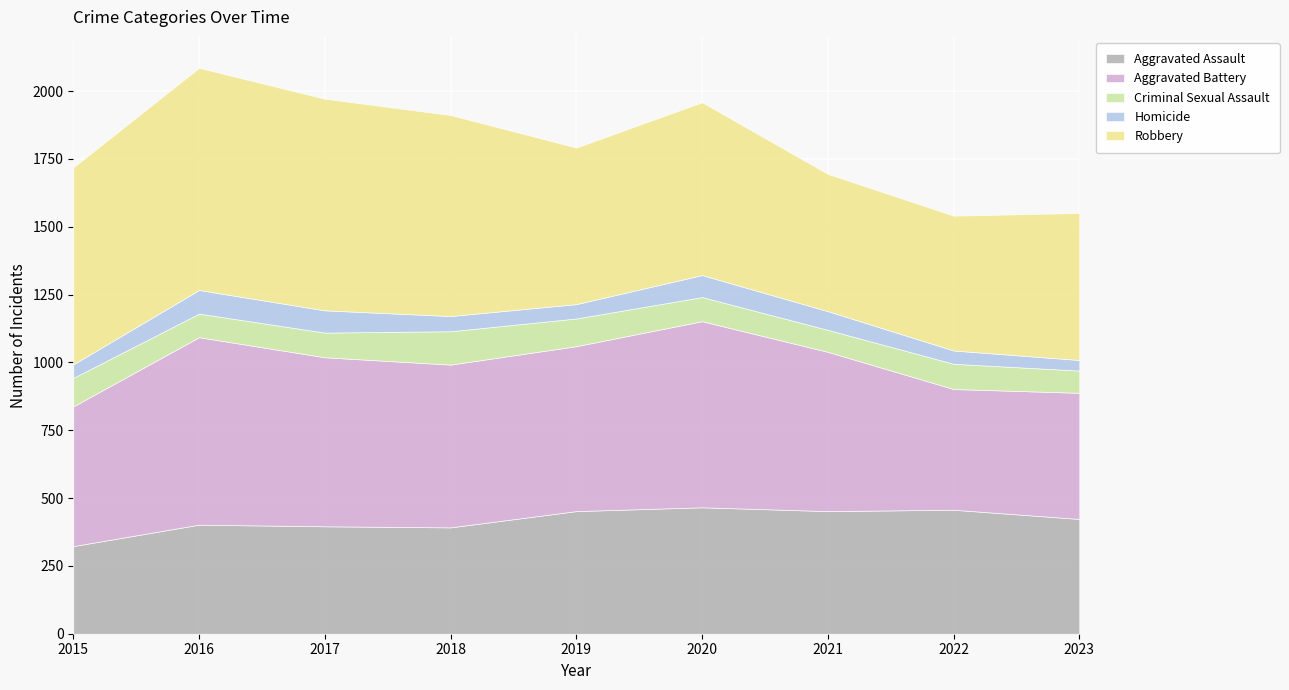

Which label corresponds to the largest value in the chart?

2016